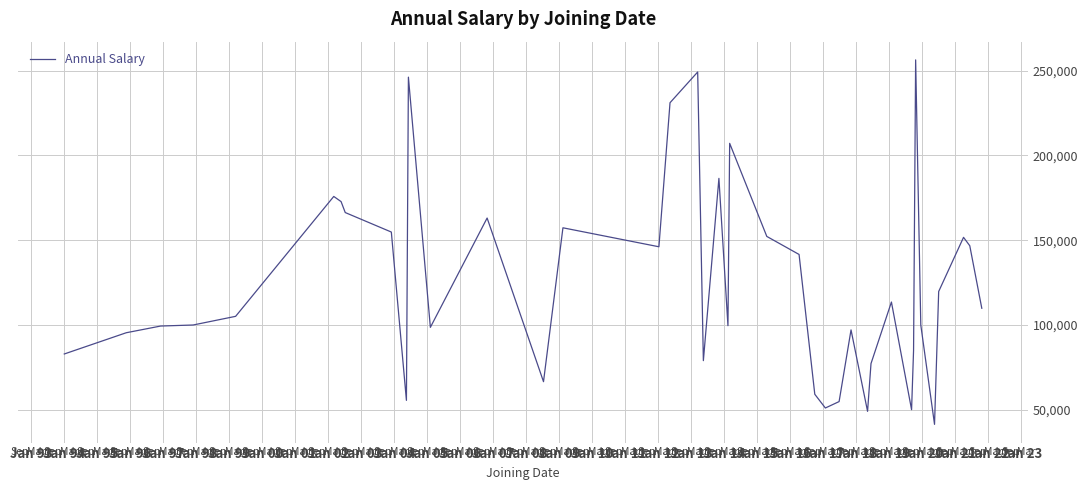

What is the minimum value shown in the chart?

41336